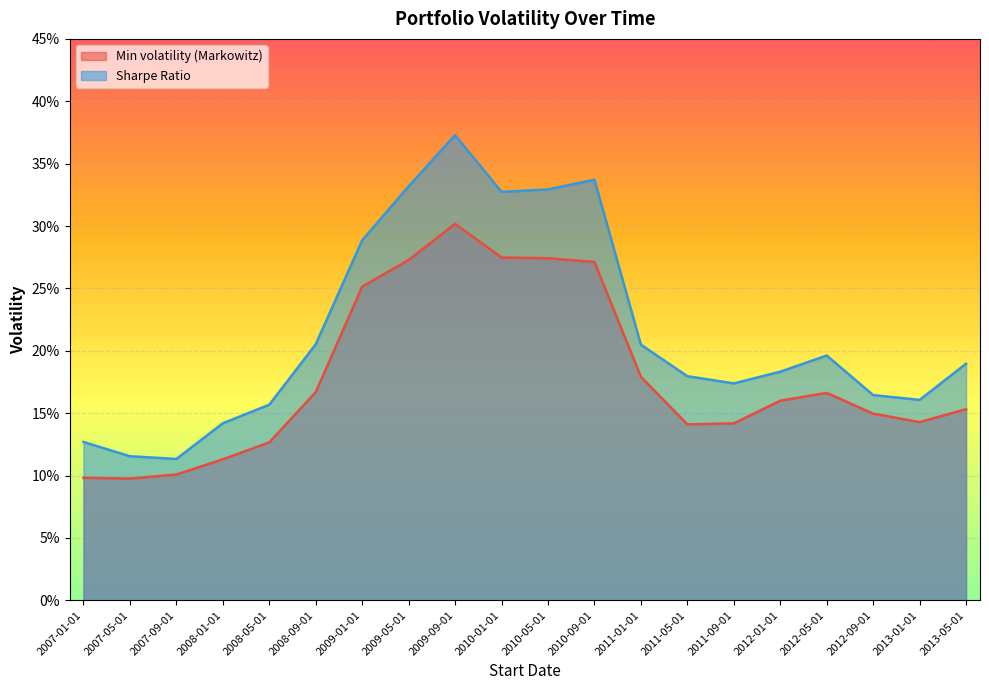

Between 2008-01-01 and 2013-01-01, which series saw the biggest shift?

Min volatility (Markowitz)